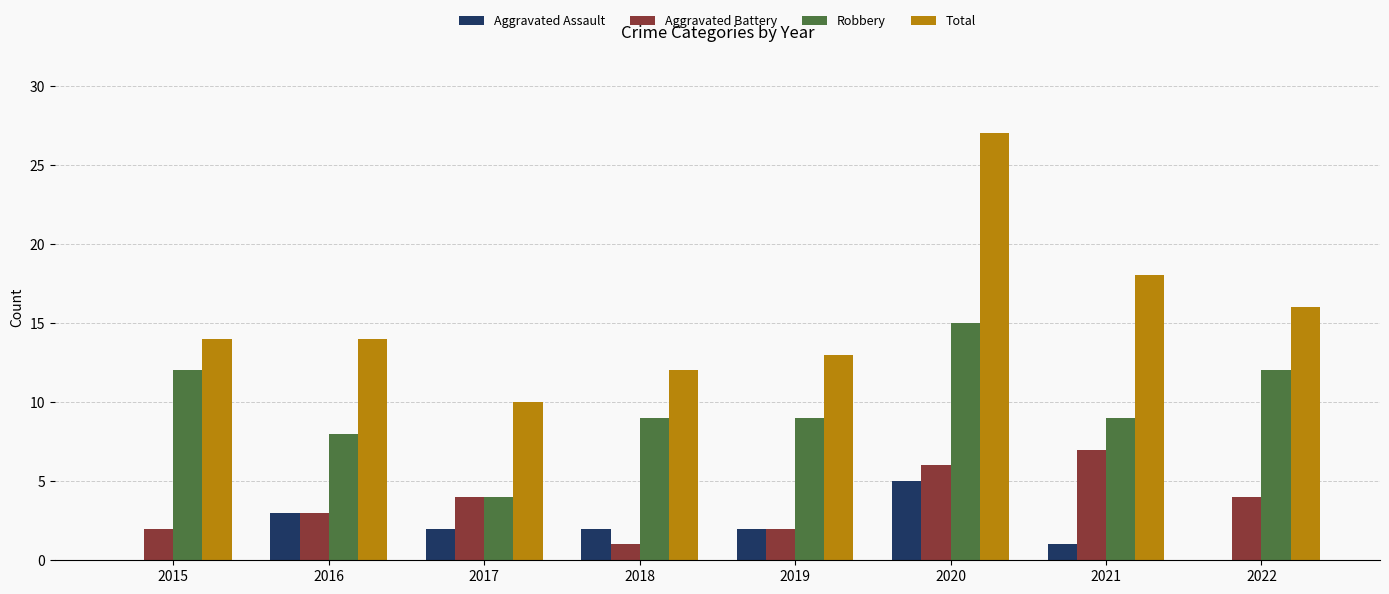

Which series has the largest total across all categories?

Total